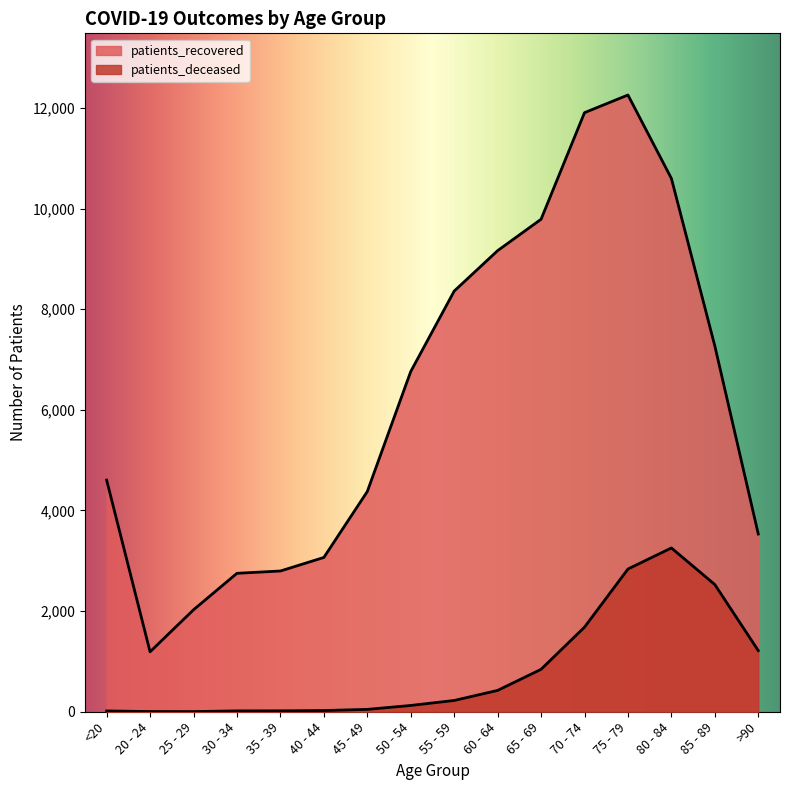

What is the difference between the maximum and minimum values in the patients_deceased series?

3252